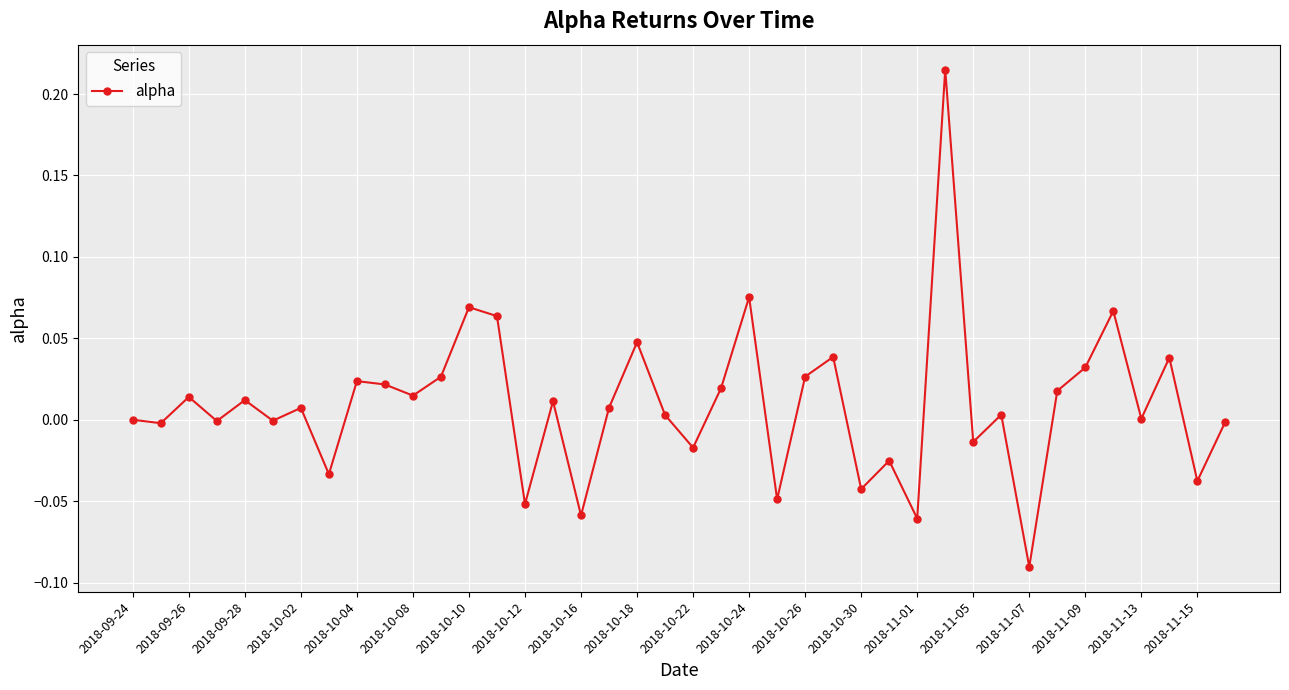

True or false: there are more than 1 points higher than both neighbors.

True